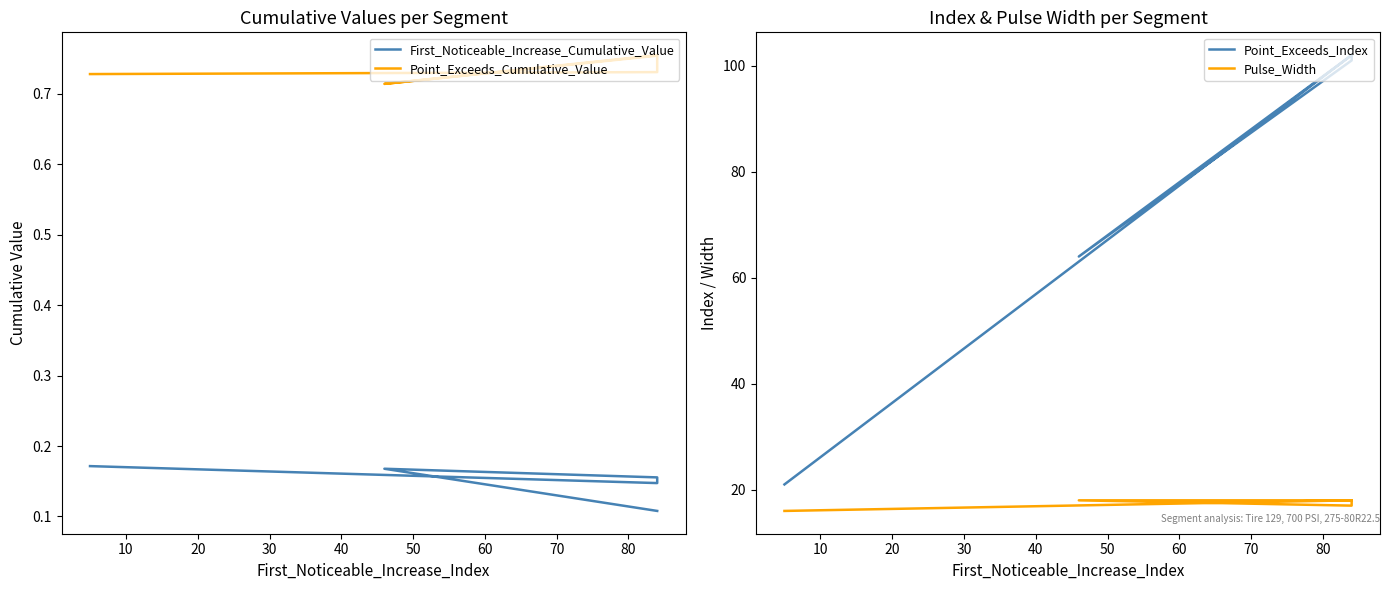

What is the value of the Point_Exceeds_Cumulative_Value point at the 1st from the left?

0.7